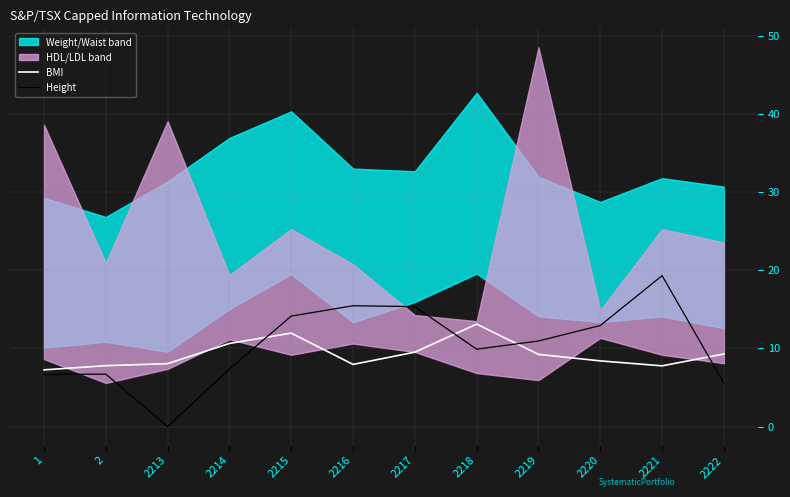

The value of BMI at 2220 is 8.4. True or false?

True